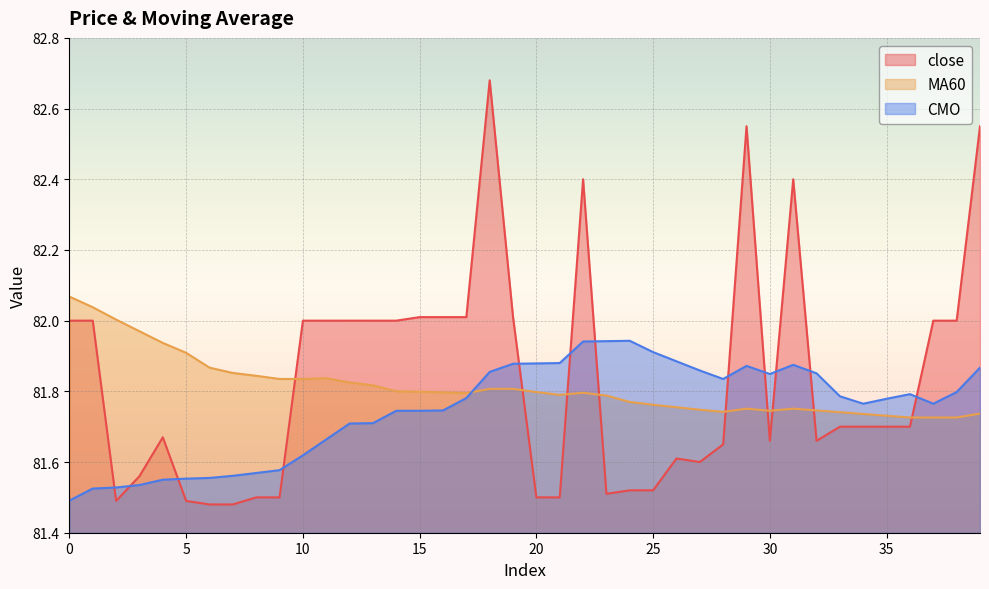

How many lines are shown in the chart?

3